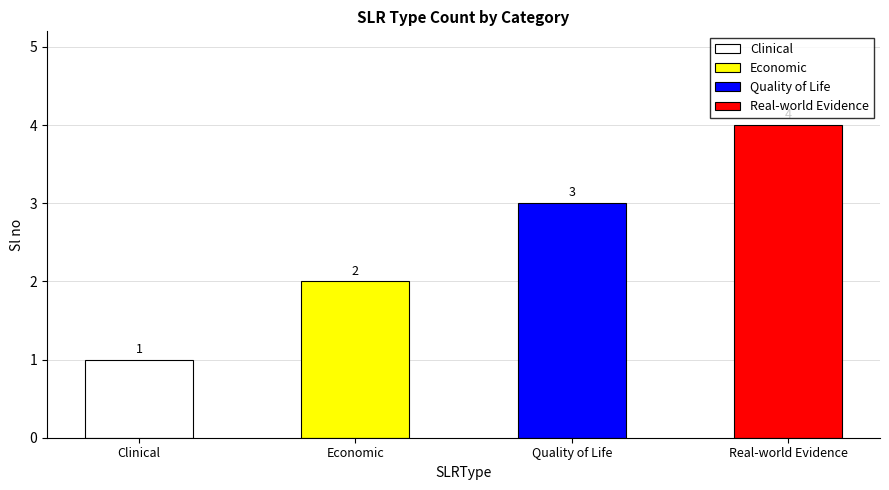

What is the label of the 3rd bar from the left?

Quality of Life